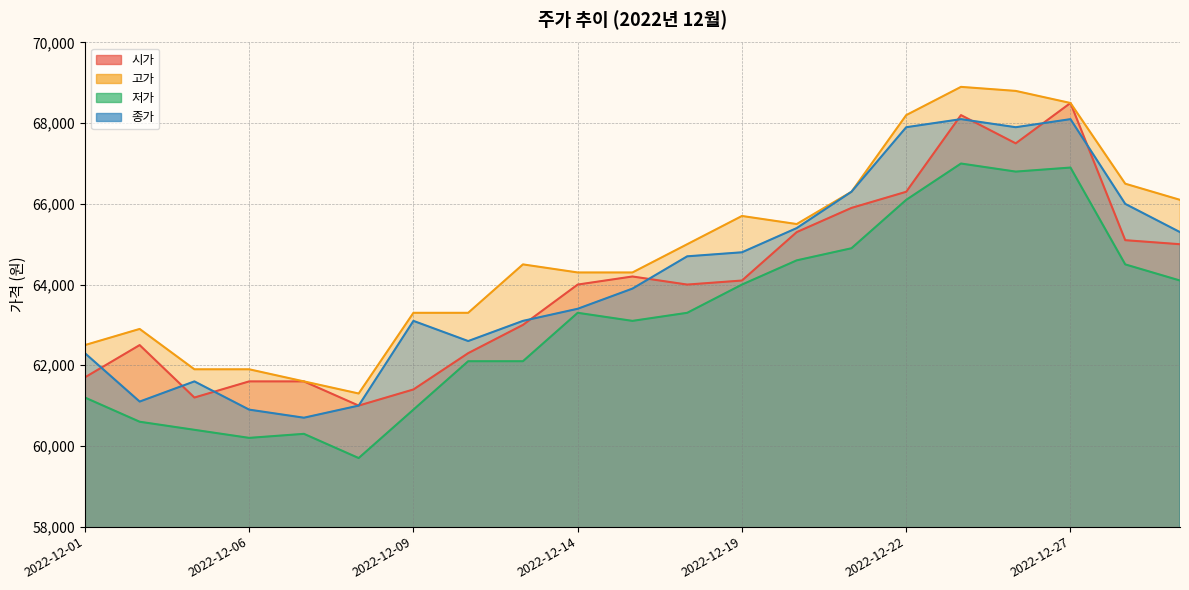

True or false: 저가 and 종가 intersect in this chart.

False